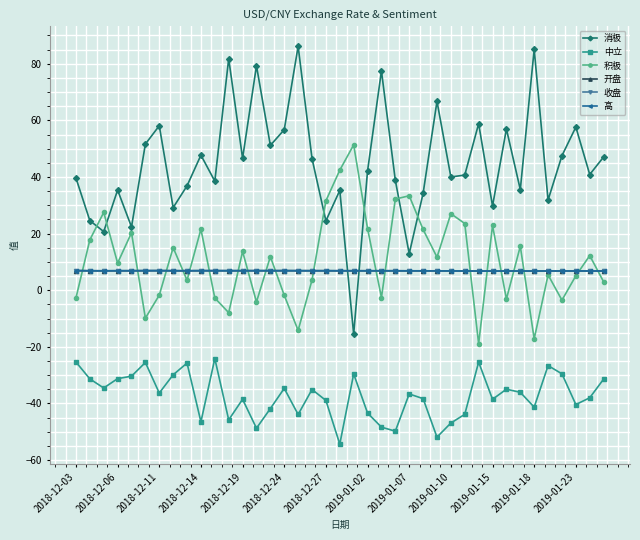

Which series has the largest total across all categories?

消极